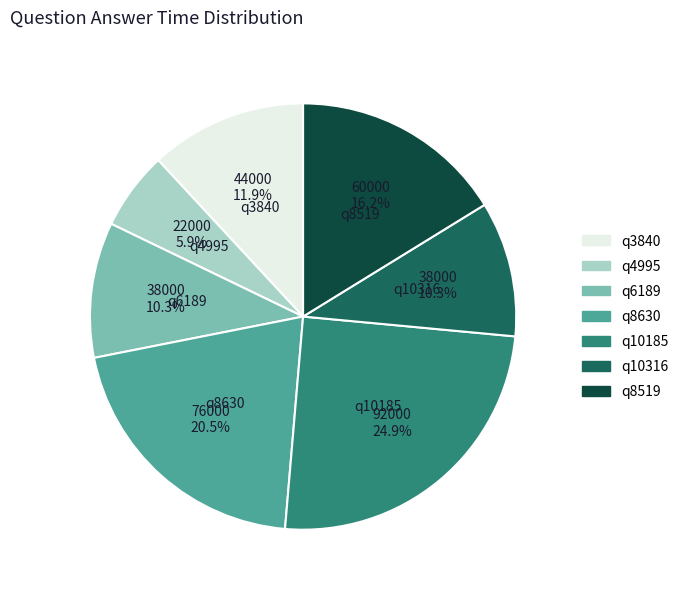

Is q8519 the majority of the pie?

No